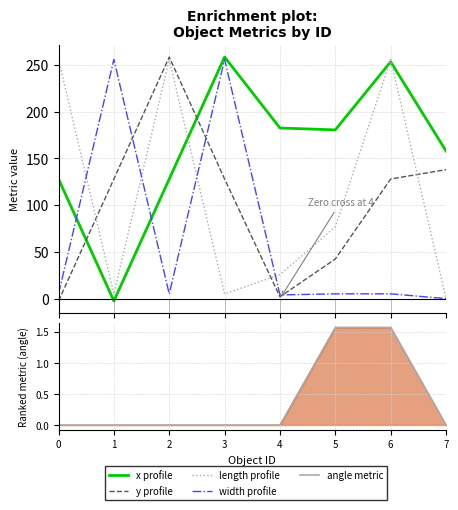

Between which two adjacent categories do length profile and x profile first intersect?

2 and 3